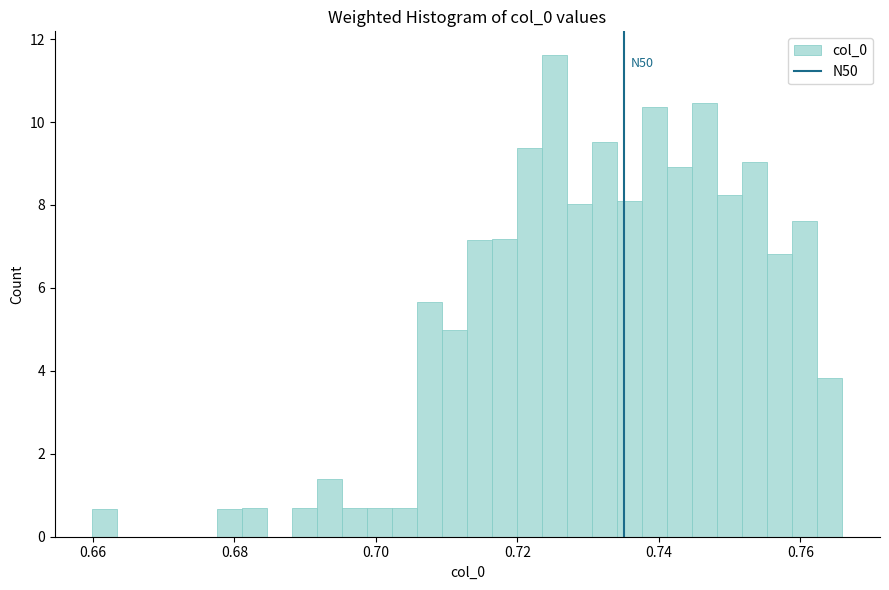

Around what value on the x-axis is the tallest bar? Give the approximate position of its centre, as read against the axis.

0.726